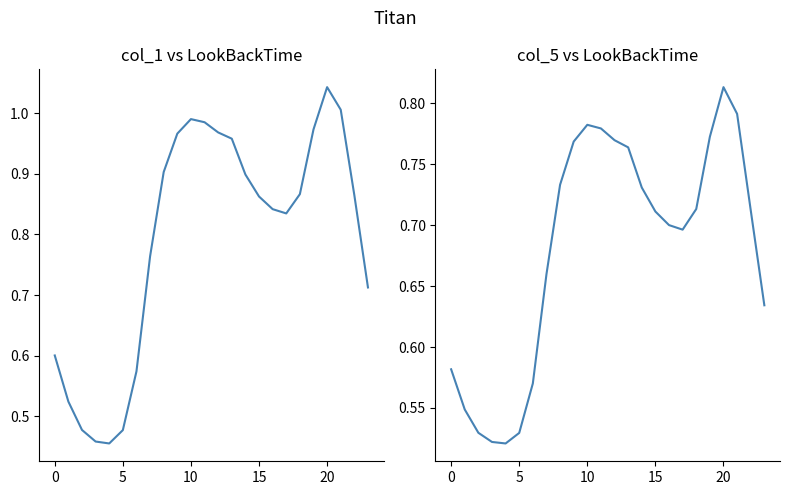

Reading left to right, list all the values displayed in this chart.

col_1: 0.6	0.5	0.5	0.5	0.5	0.5	0.6	0.8	0.9	1.0	1.0	1.0	1.0	1.0	0.9	0.9	0.8	0.8	0.9	1.0	1.0	1.0	0.9	0.7
col_5: 0.6	0.5	0.5	0.5	0.5	0.5	0.6	0.7	0.7	0.8	0.8	0.8	0.8	0.8	0.7	0.7	0.7	0.7	0.7	0.8	0.8	0.8	0.7	0.6